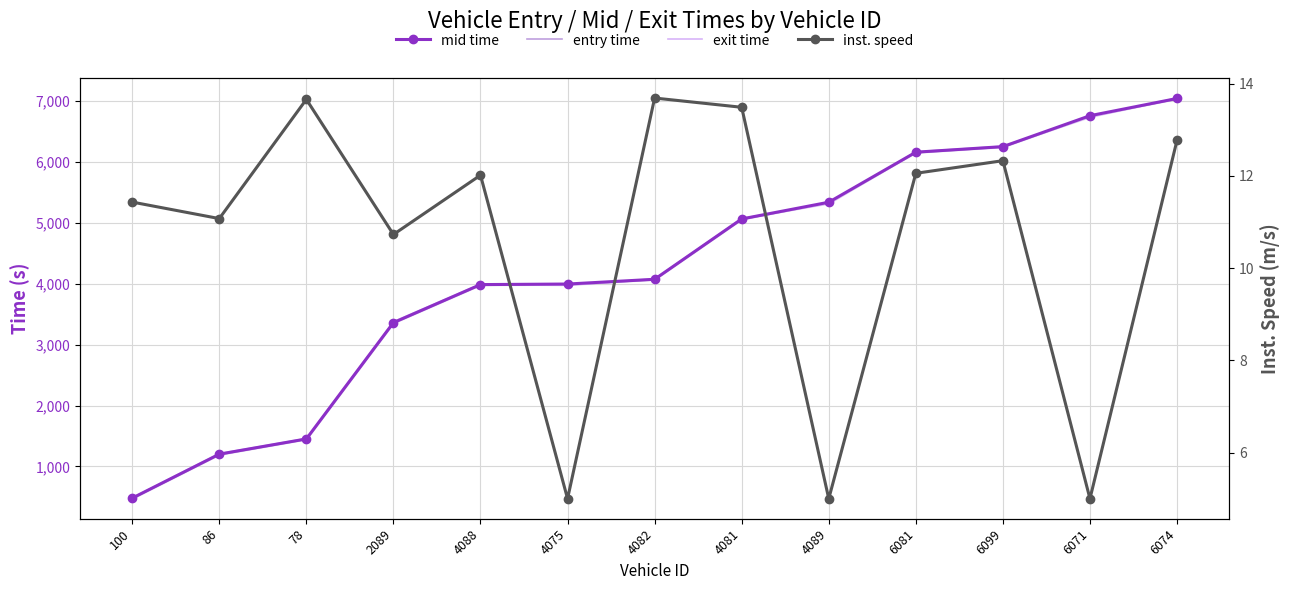

True or false: exit time has a value of 5073.7 at 4081.

True